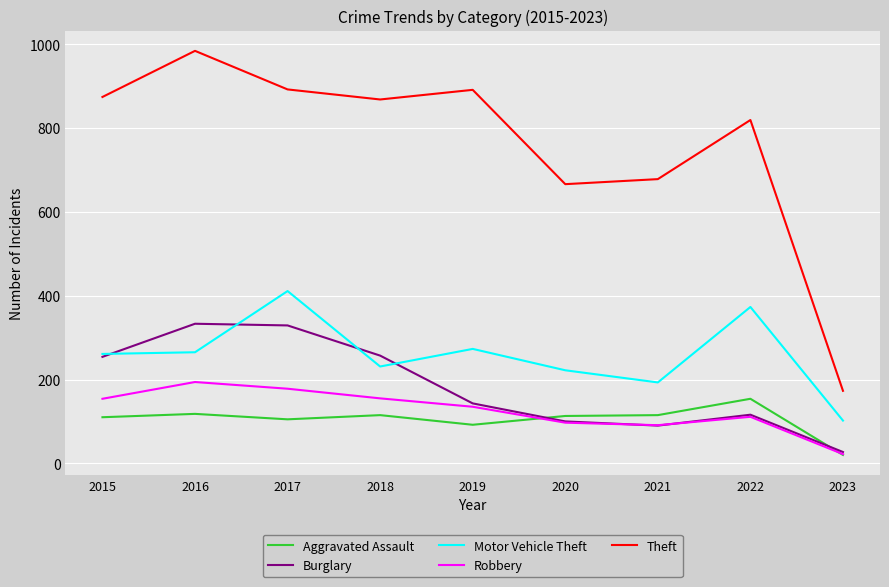

Rank the series at 2017 from highest to lowest value.

Theft, Motor Vehicle Theft, Burglary, Robbery, Aggravated Assault